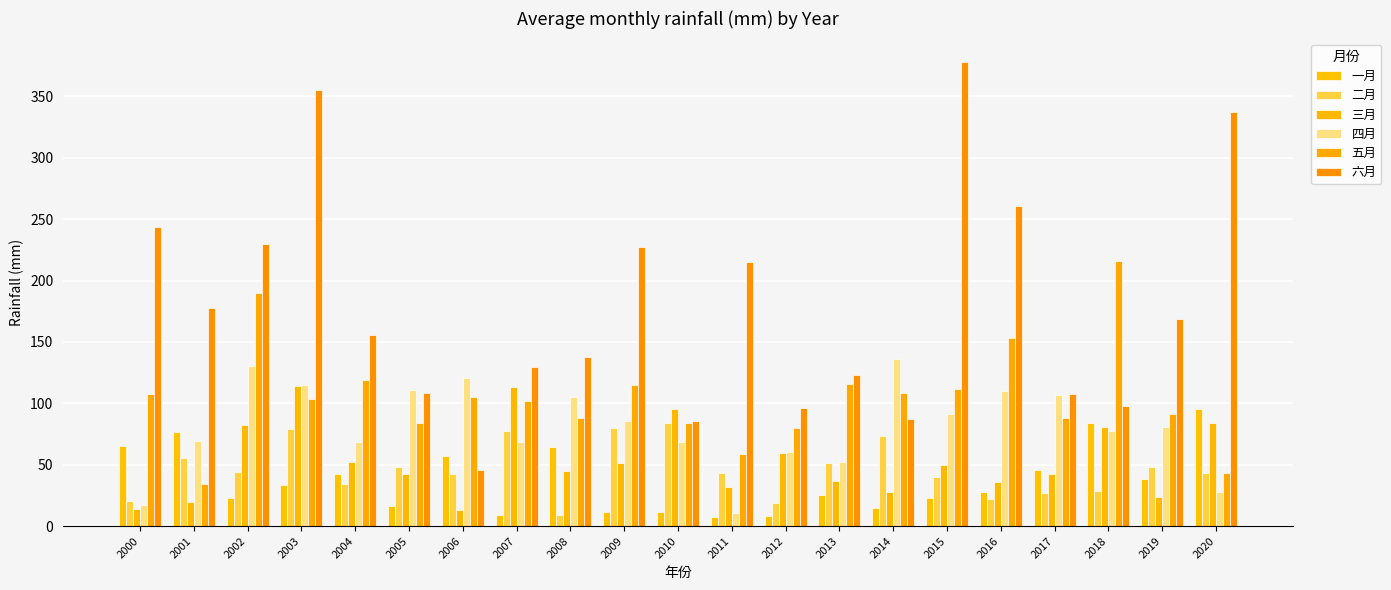

What is the value of the 四月 bar at the 6th from the left?

110.6